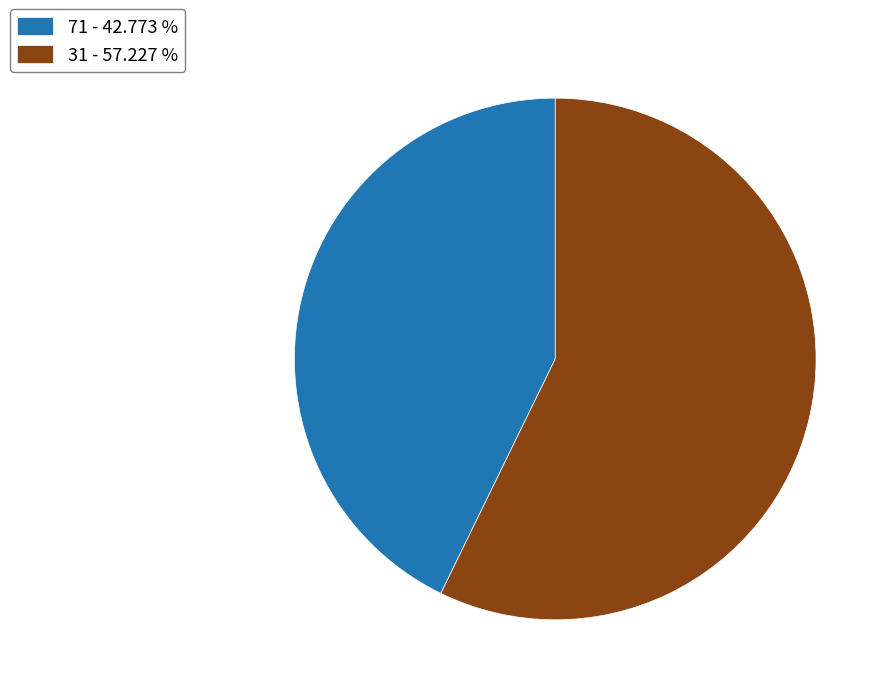

The 71 slice represents 52% of the pie. True or false?

False